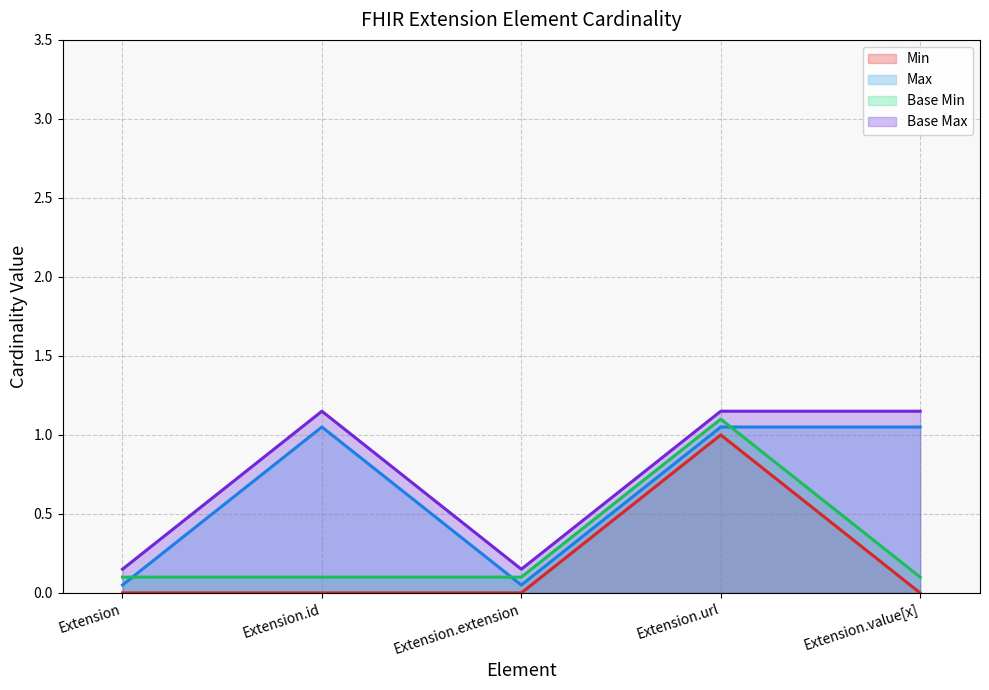

What is the difference between the highest and lowest values at Extension.value[x]?

1.1